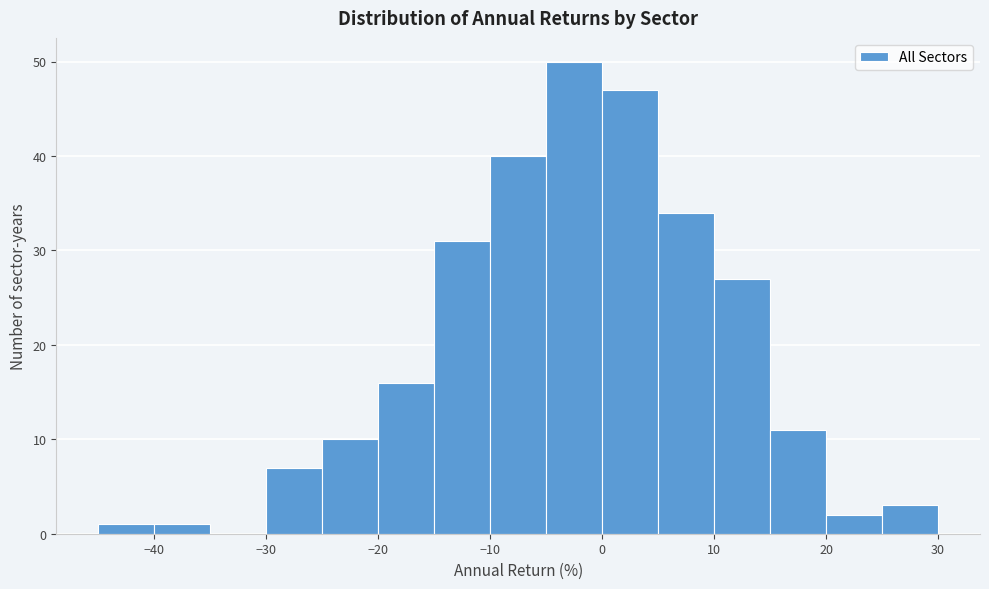

What is the height of the bar covering 5 to 10 on the x-axis? The values are not printed on the chart, so give them approximately, as read against the axis.

34